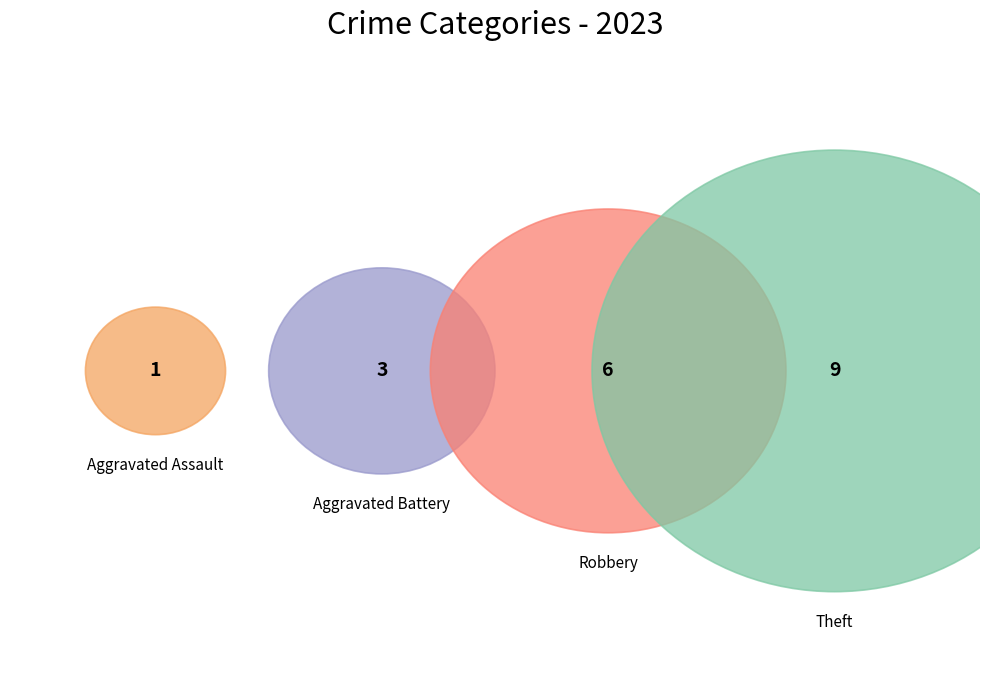

Which has a higher value, Aggravated Battery or Aggravated Assault?

Aggravated Battery